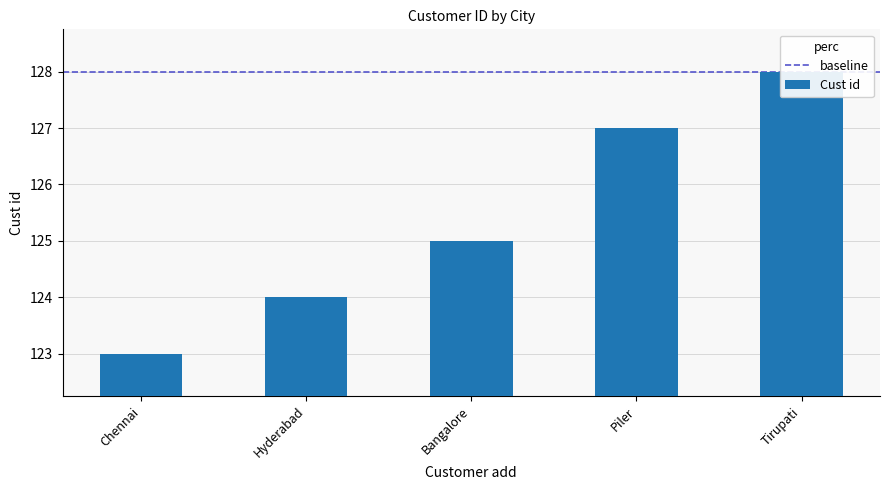

What is the maximum value shown in the chart?

128